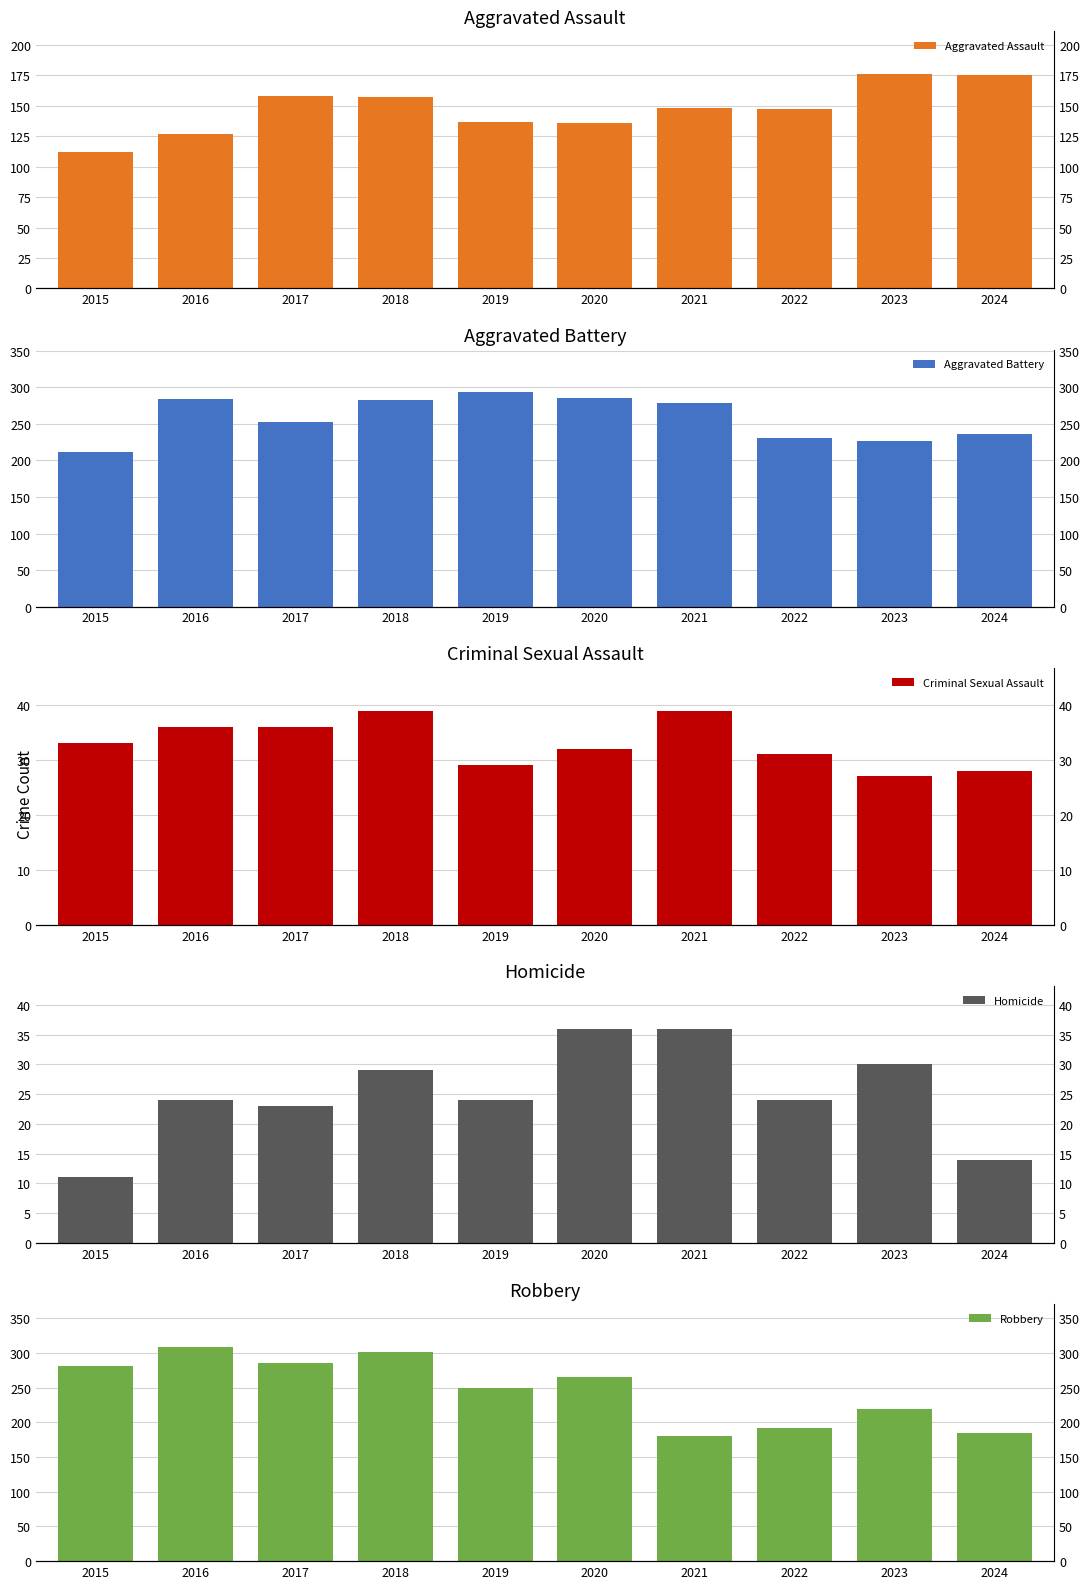

Are the bars horizontal?

No